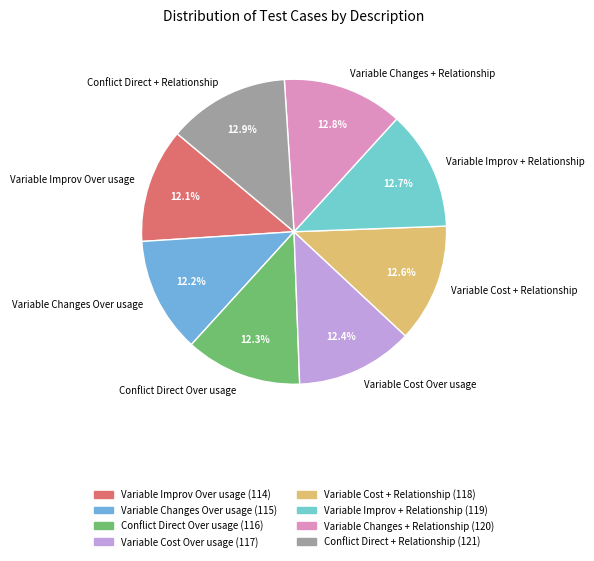

Is there any slice that represents more than half of the pie?

No